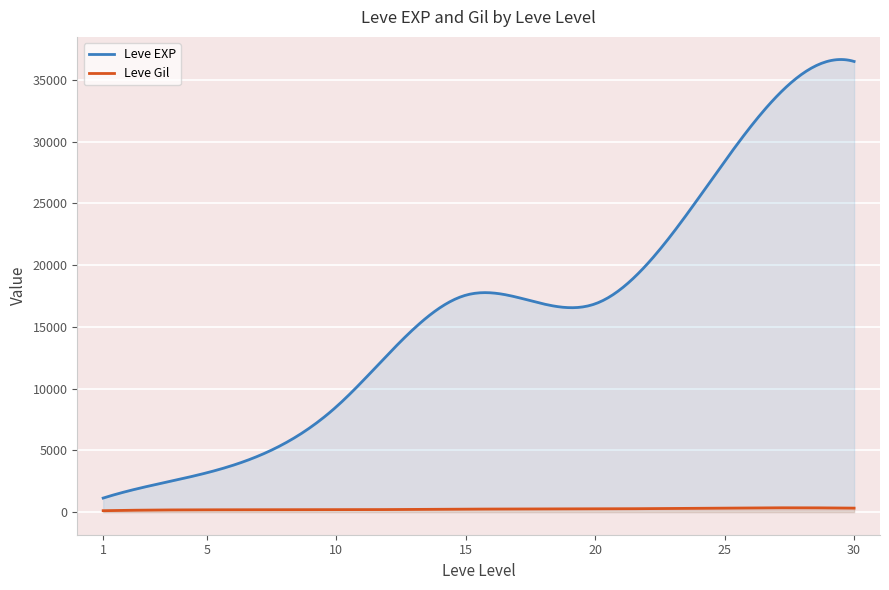

Where does the Leve EXP series first go above 16920?

15